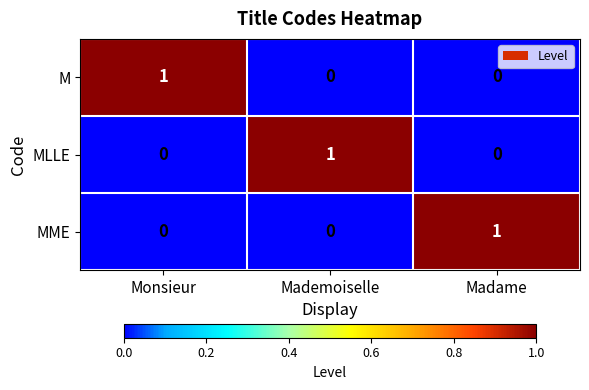

The M series shows 1 at Mademoiselle. True or false?

False